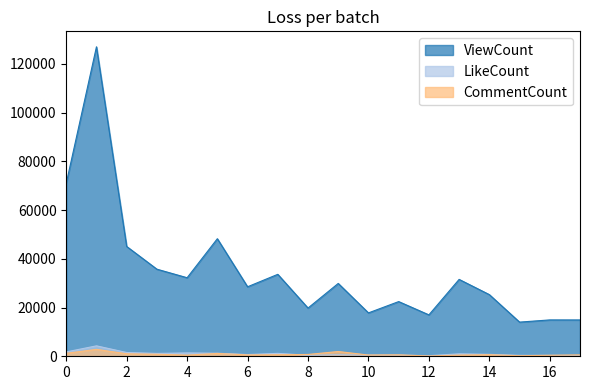

How many distinct data groups are displayed?

3